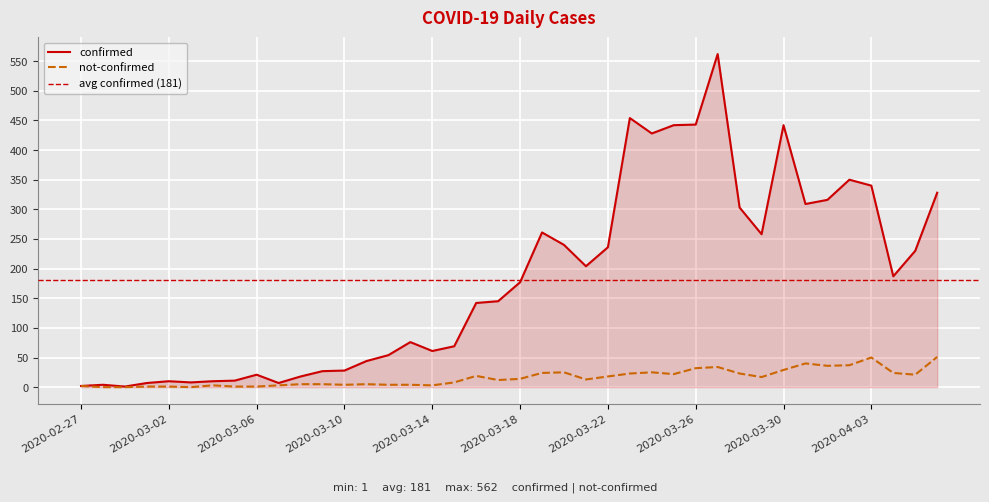

What is the value of the not-confirmed point at the 32nd from the left?

17